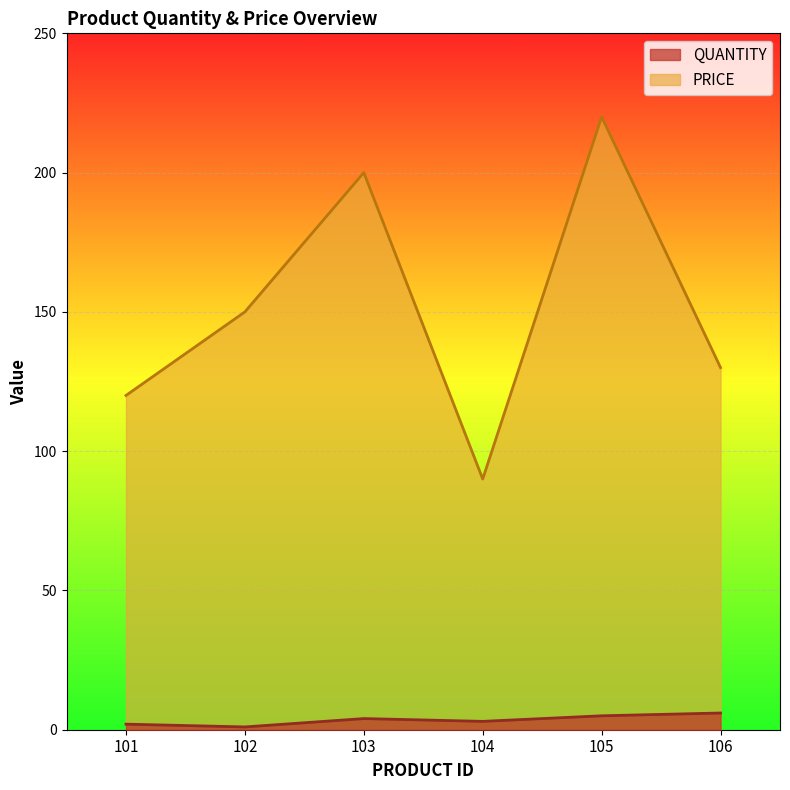

What is the highest value of the PRICE series?

220